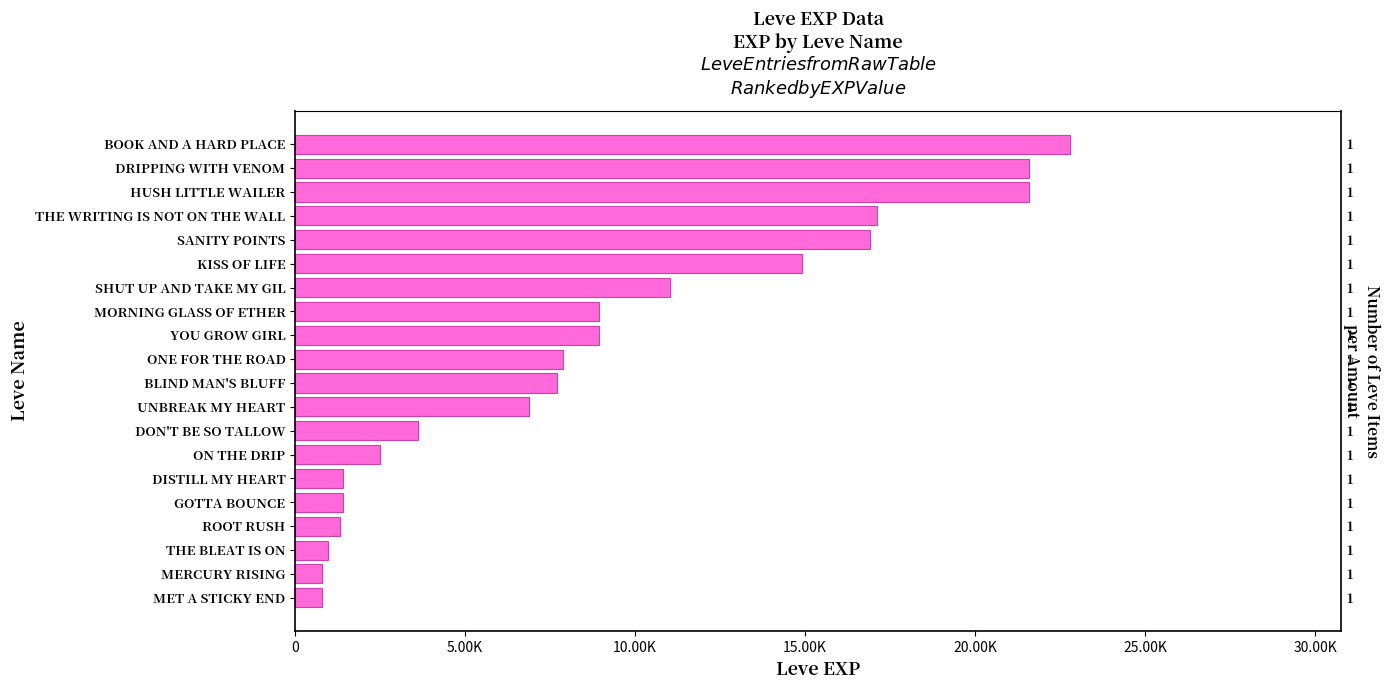

True or false: the data shows 16920 at SANITY POINTS.

True